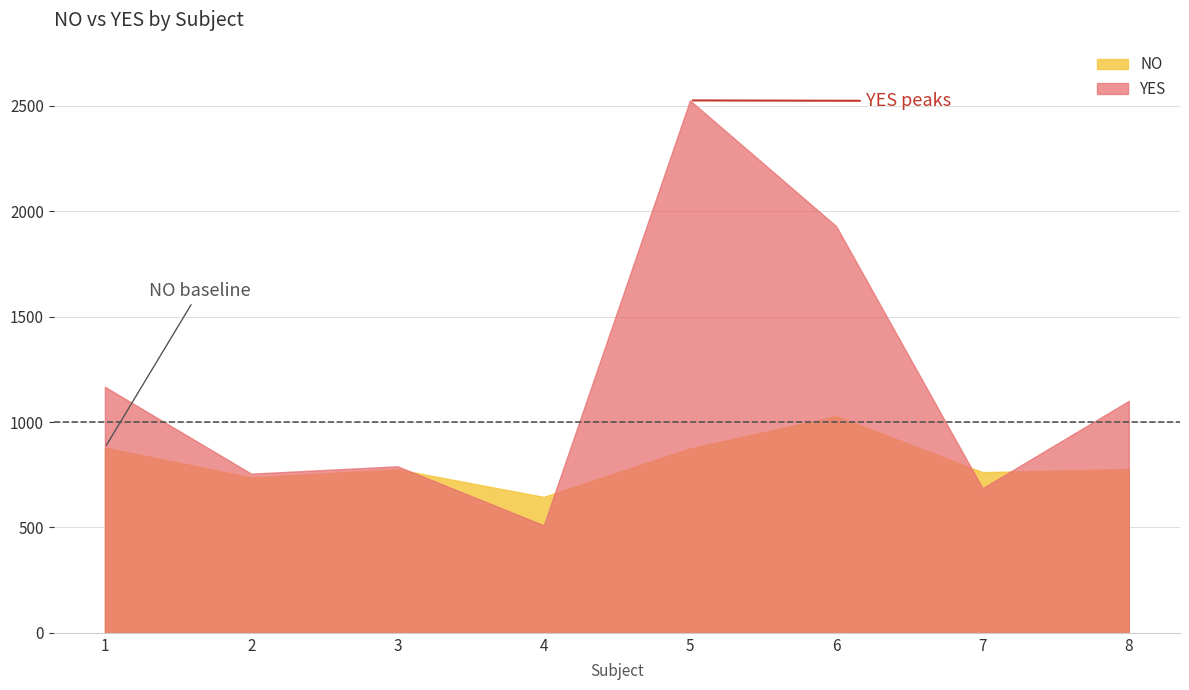

At which label is YES closest to 1518?

1